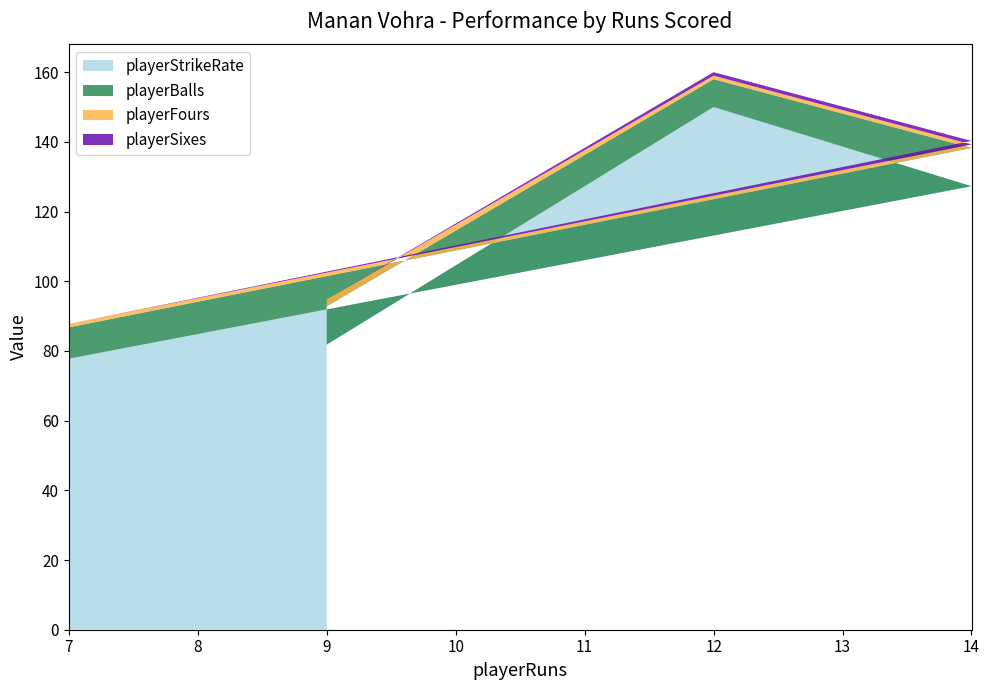

Where is playerStrikeRate nearest to the value 113?

14